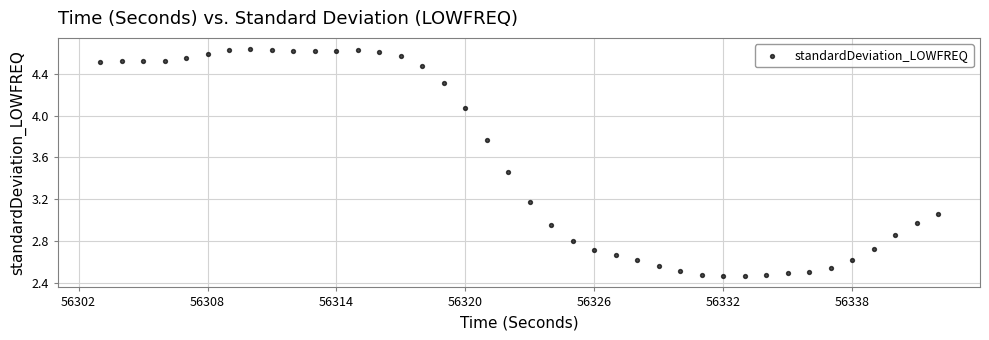

What is the range of Y values (max minus min)?

2.2